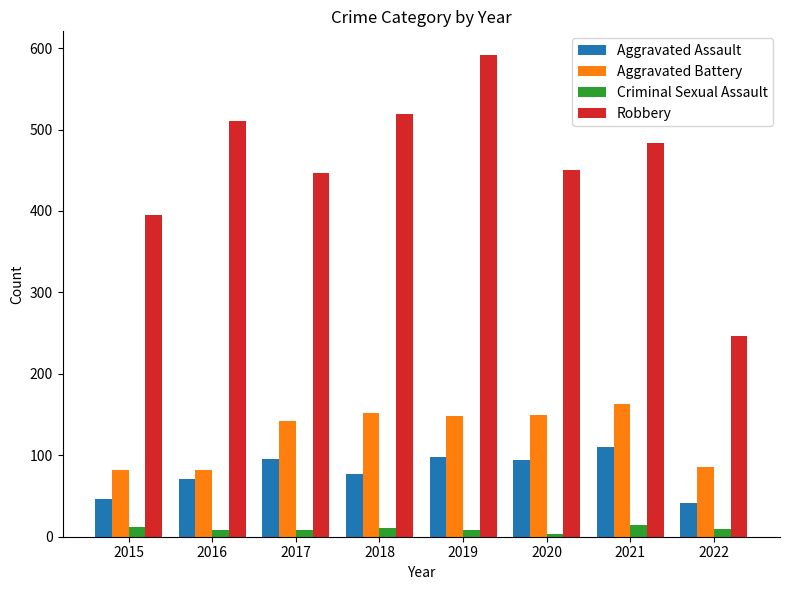

At which label does Robbery first exceed 484?

2016